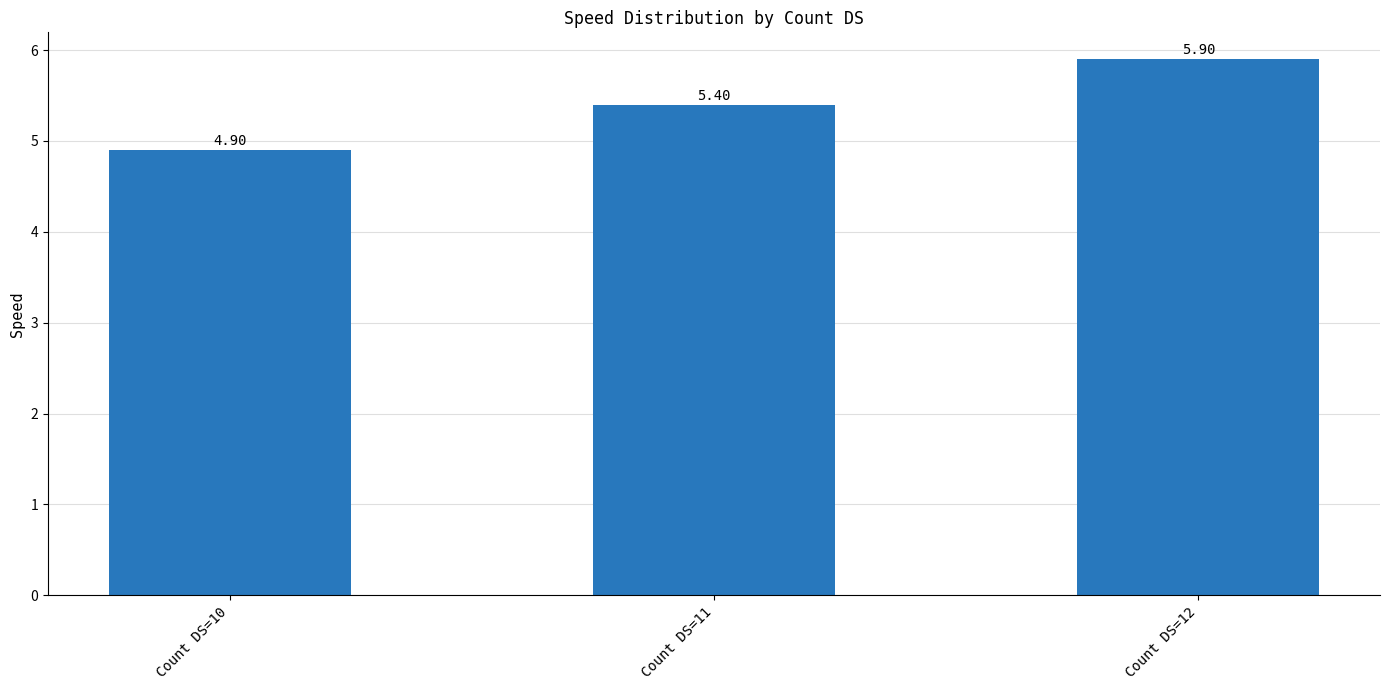

What is the change in value from Count DS=10 to Count DS=12?

+1.0